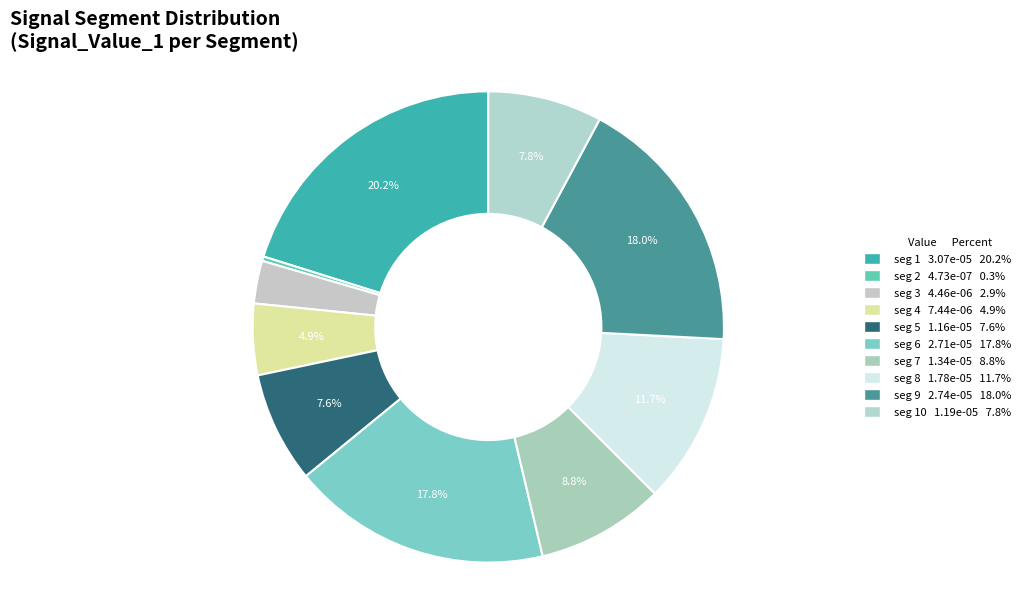

What is the smallest slice in the pie chart?

signal segment 2